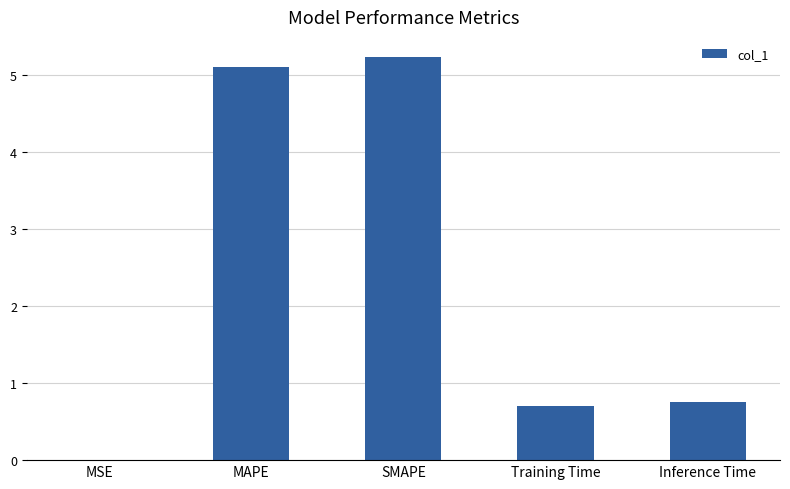

What is the change in value from SMAPE to Inference Time?

-4.5